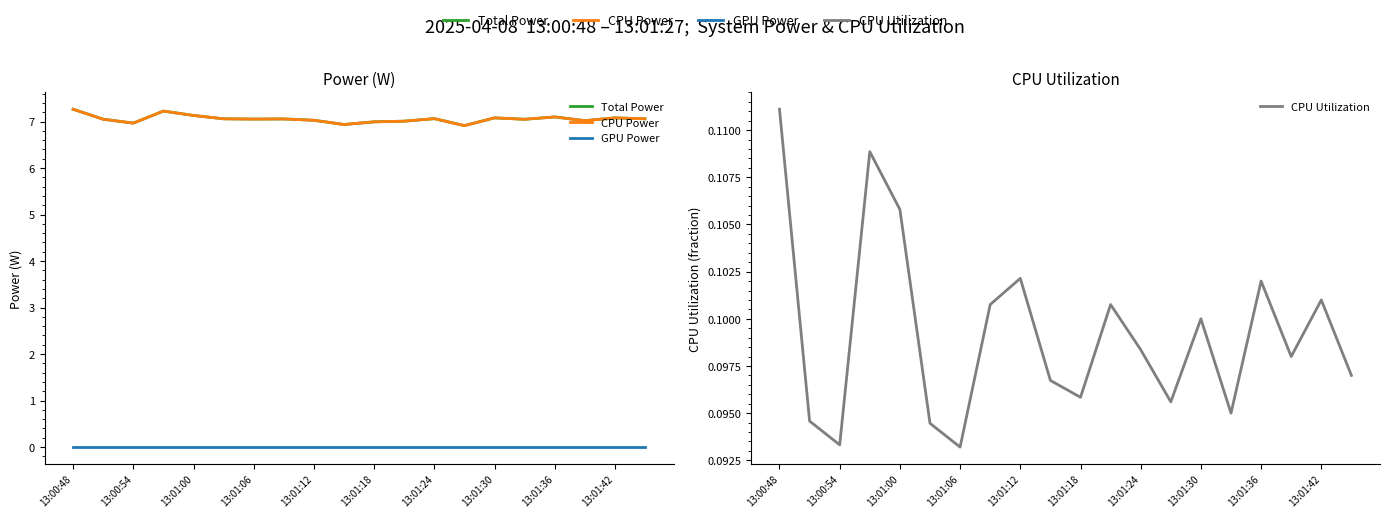

True or false: GPU Power has a value of 0.0 at 13:01:24.

True